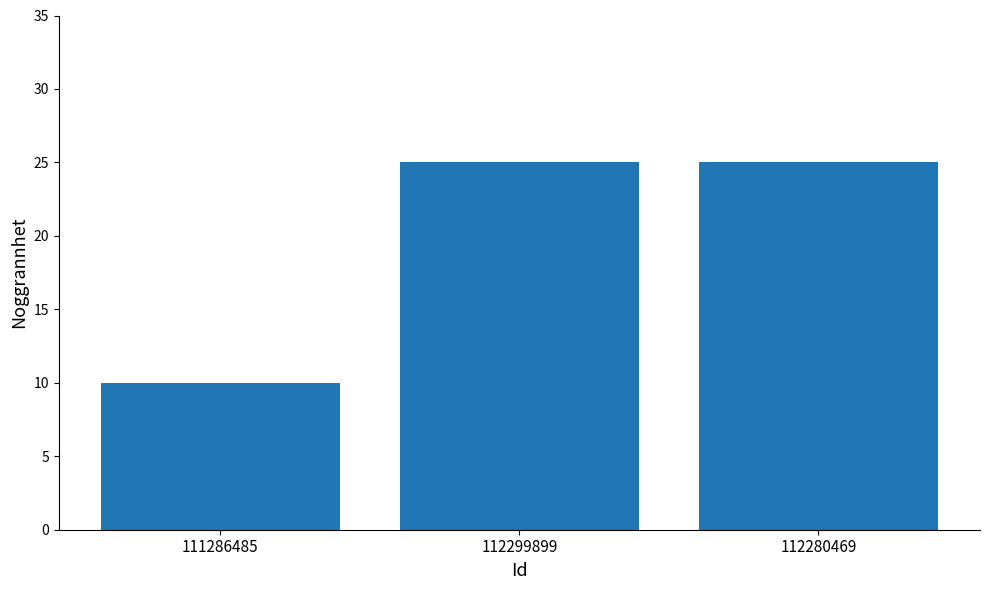

What position from the right is 112299899?

2